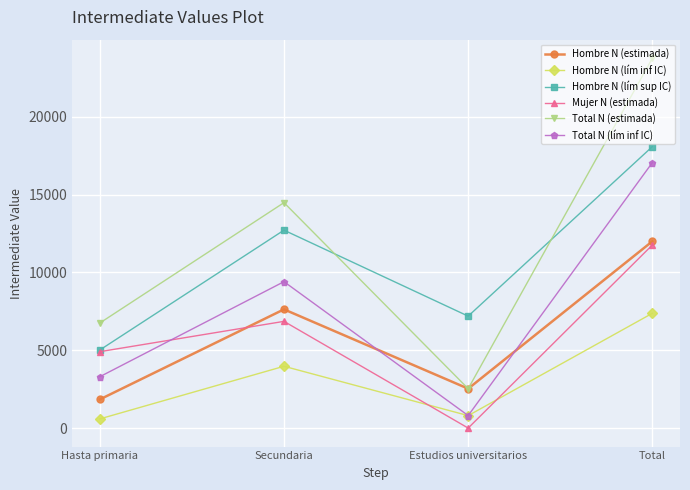

List the labels in order of Hombre N (lím sup IC) value, smallest first.

Hasta primaria, Estudios universitarios, Secundaria, Total